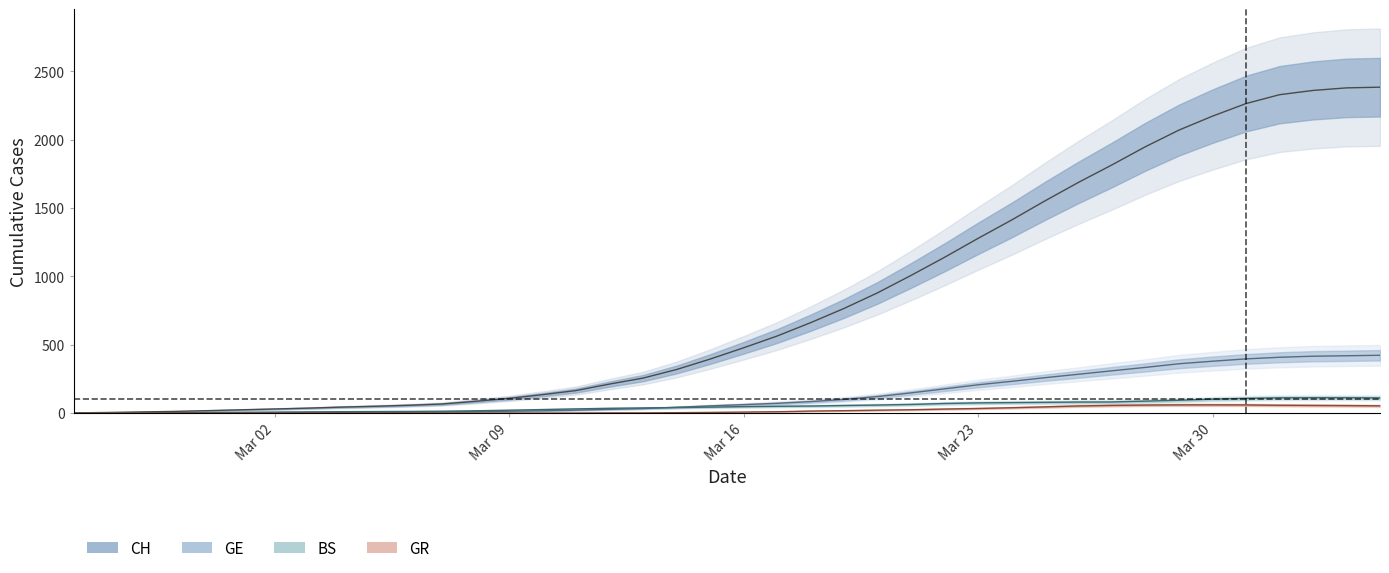

True or false: CH and GE intersect in this chart.

False